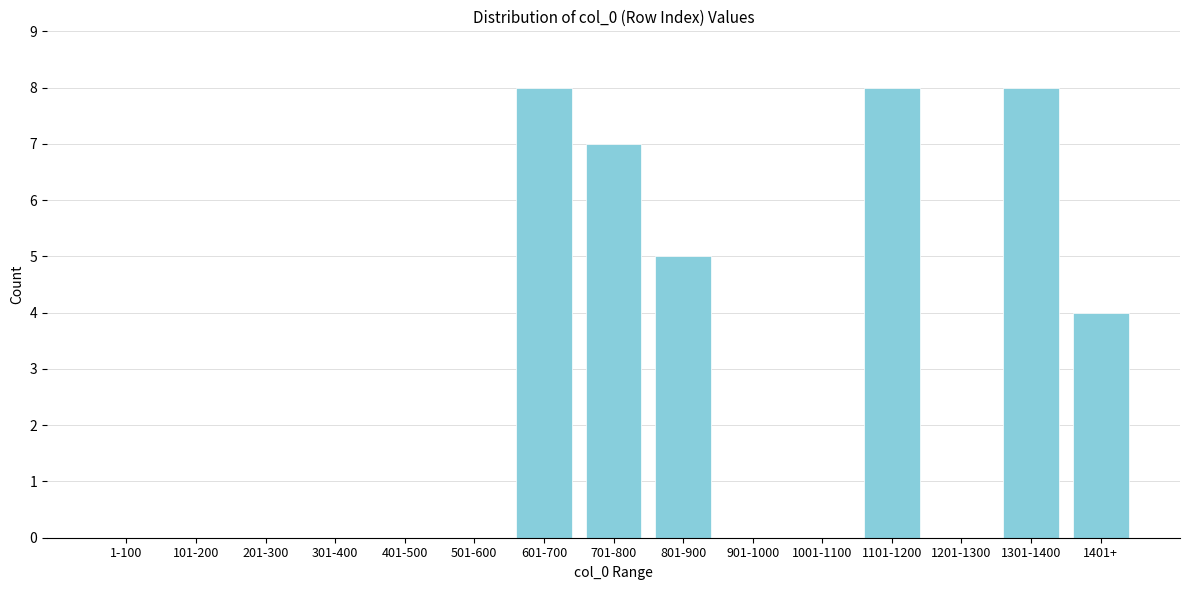

Reading left to right, extract all data points from this chart.

1-100=0	101-200=0	201-300=0	301-400=0	401-500=0	501-600=0	601-700=8	701-800=7	801-900=5	901-1000=0	1001-1100=0	1101-1200=8	1201-1300=0	1301-1400=8	1401+=4